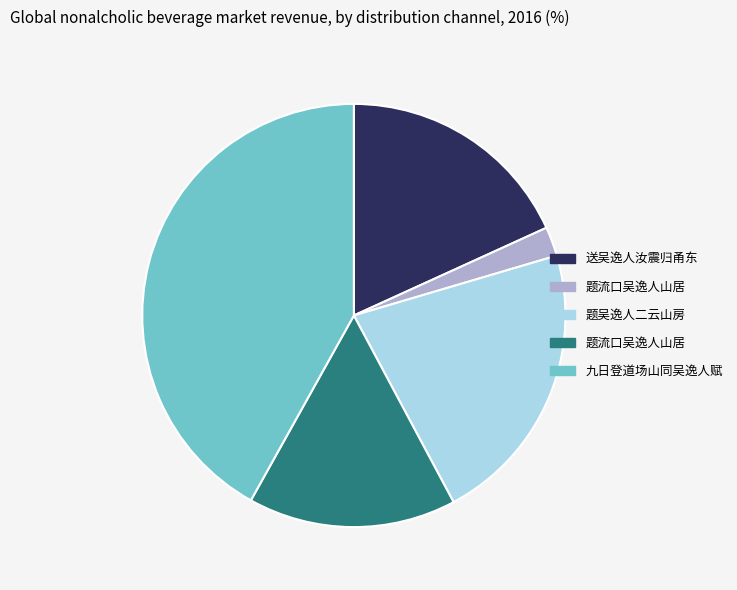

Does any single category account for the majority?

No